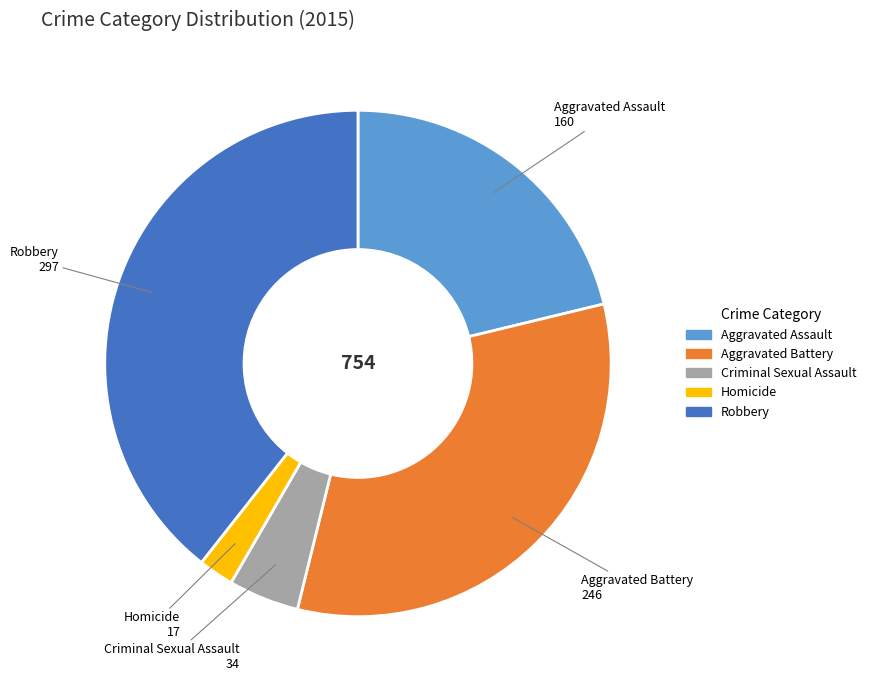

Approximately how many times larger is the value at Aggravated Assault compared to Criminal Sexual Assault?

4.7